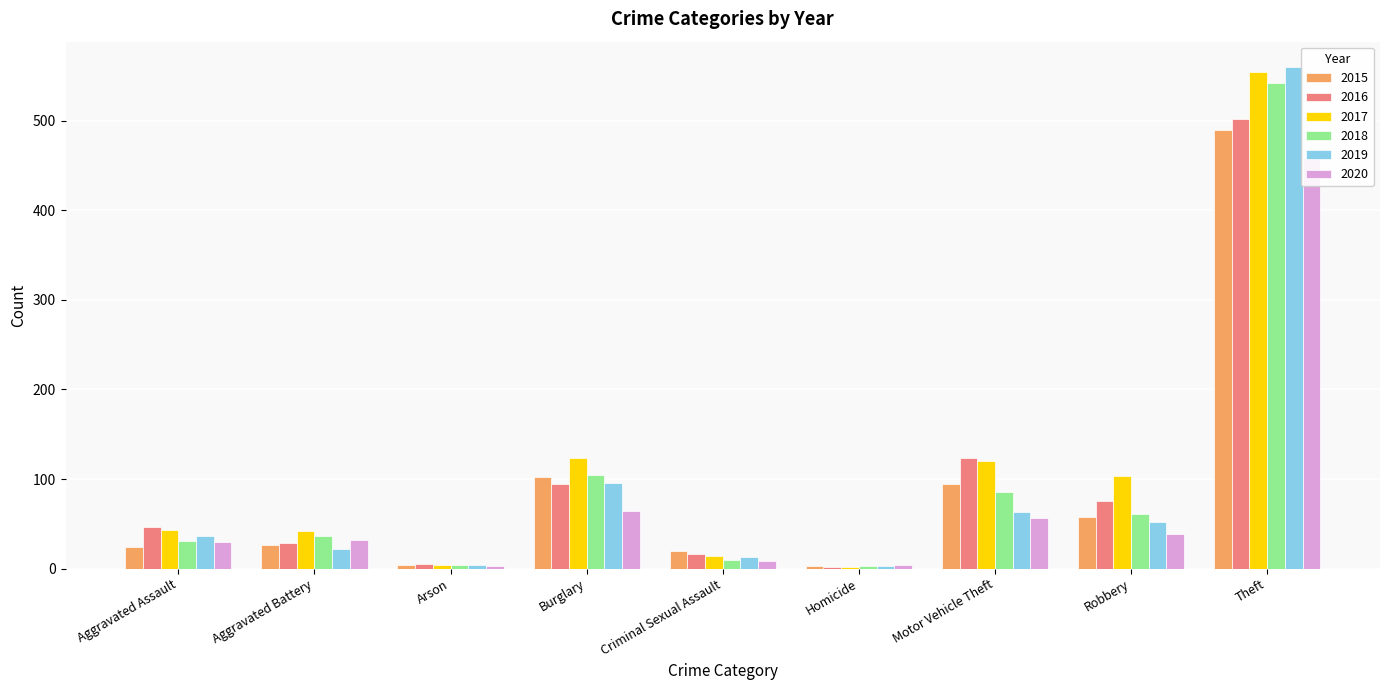

Which series has the largest range (max minus min)?

2019